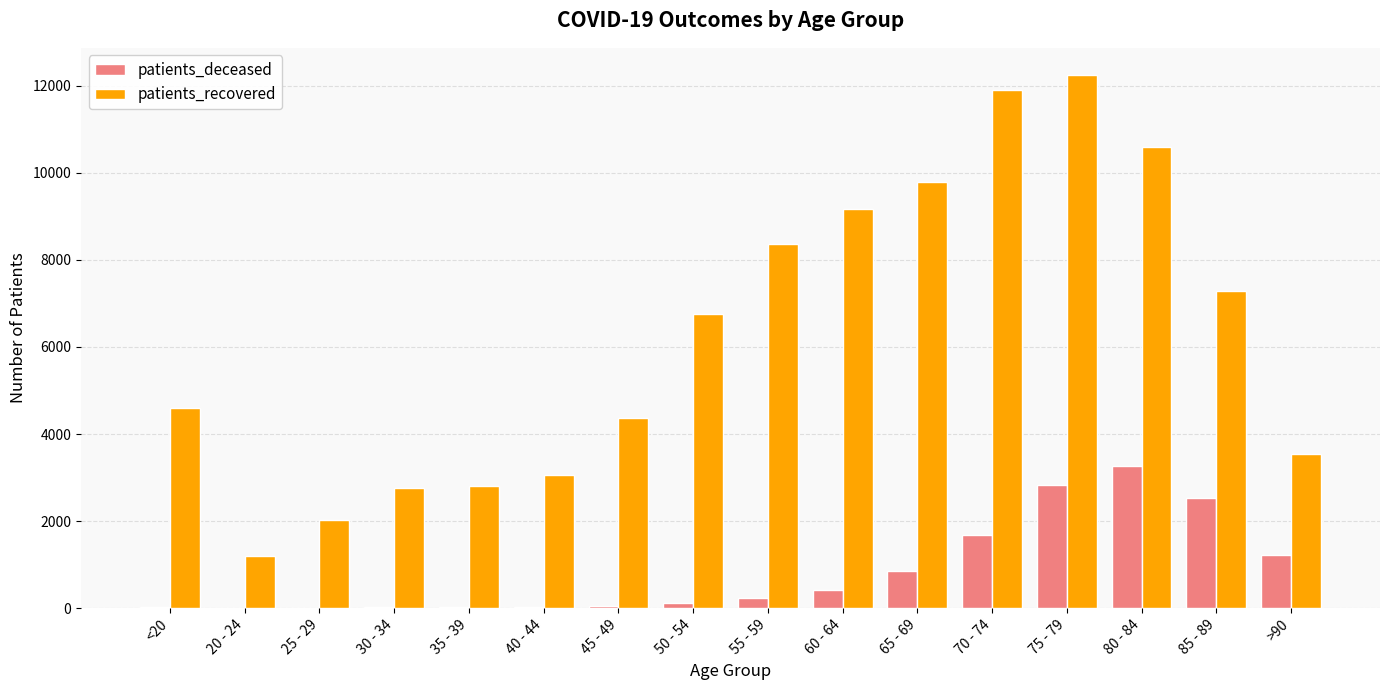

Between 85 - 89 and >90, which series saw the biggest shift?

patients_recovered